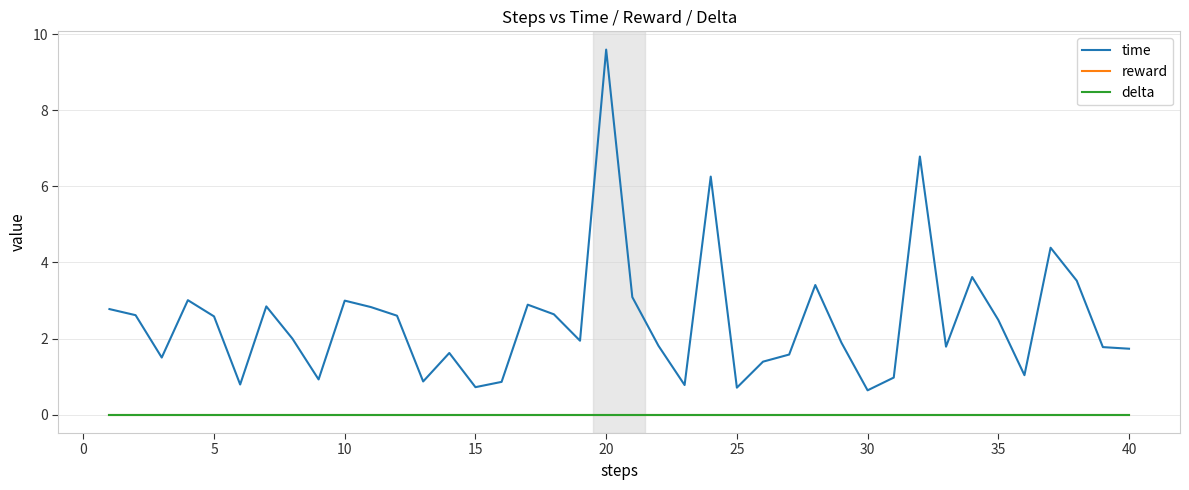

Does the chart display data point markers on the line(s)?

No